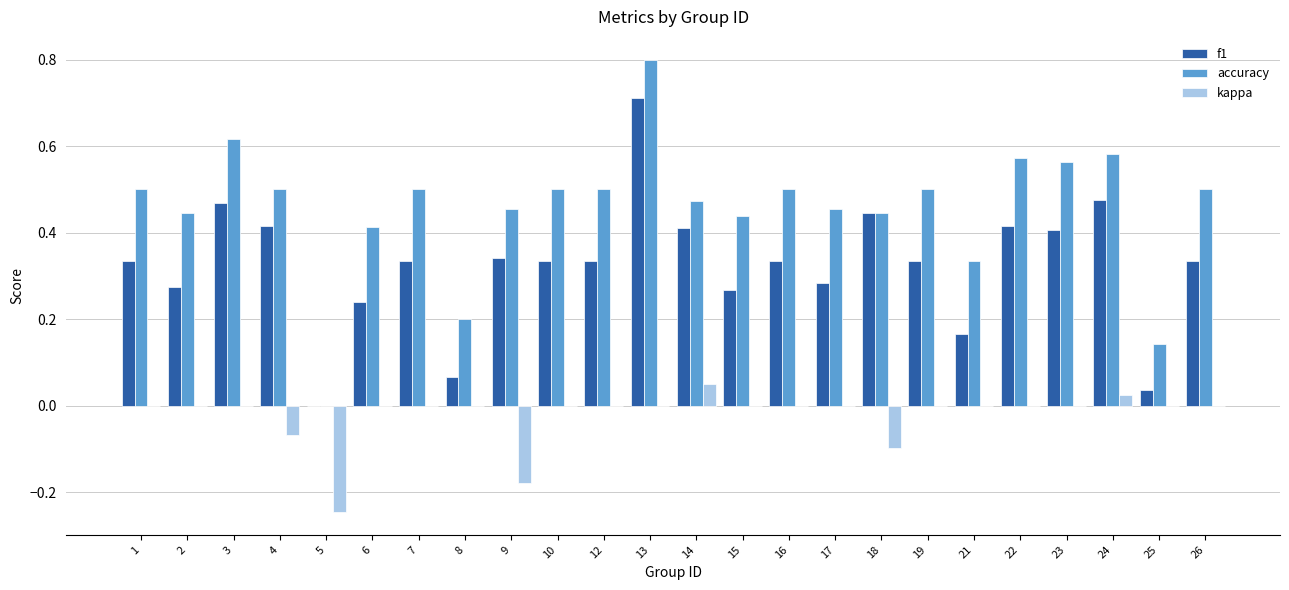

What is the sum of all f1 values?

7.8